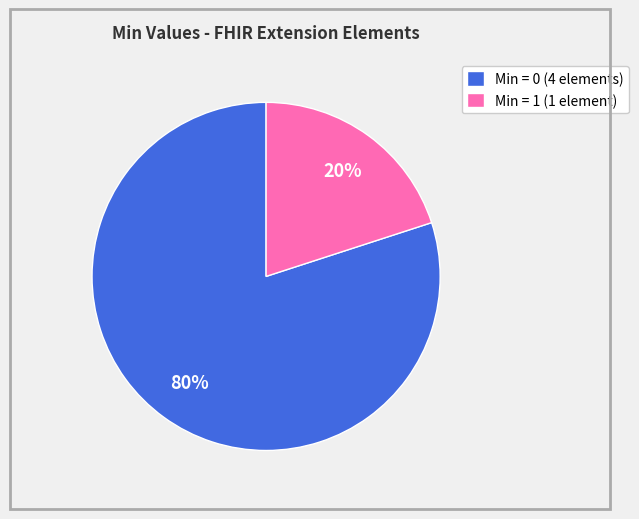

Which has a higher value, Min = 1 (1 element) or Min = 0 (4 elements)?

Min = 0 (4 elements)